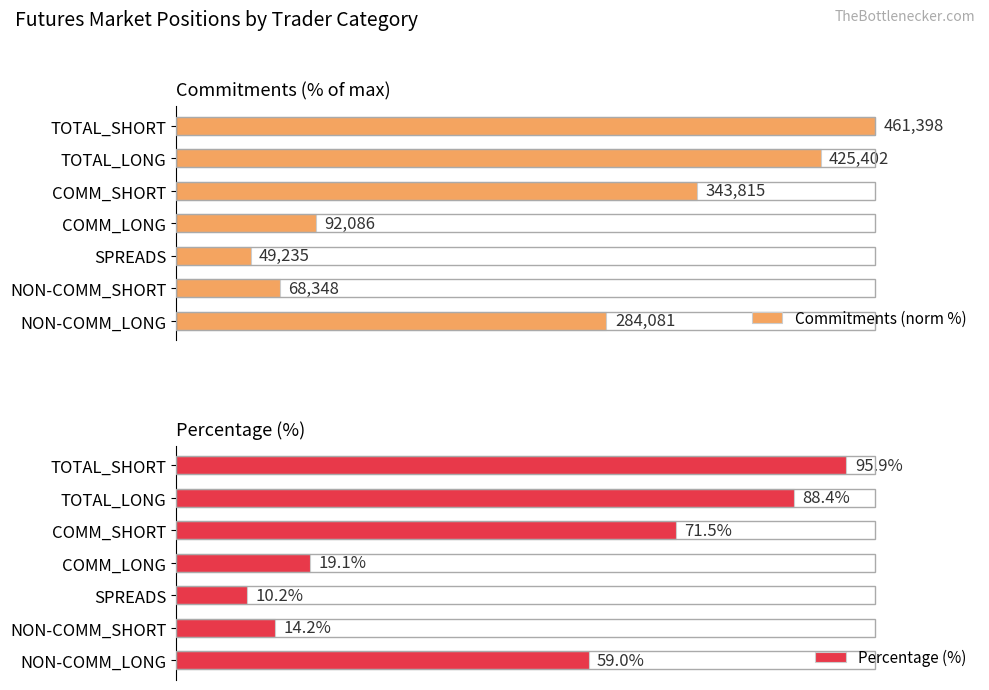

Where is Percentage (%) nearest to the value 53?

NON-COMM_LONG